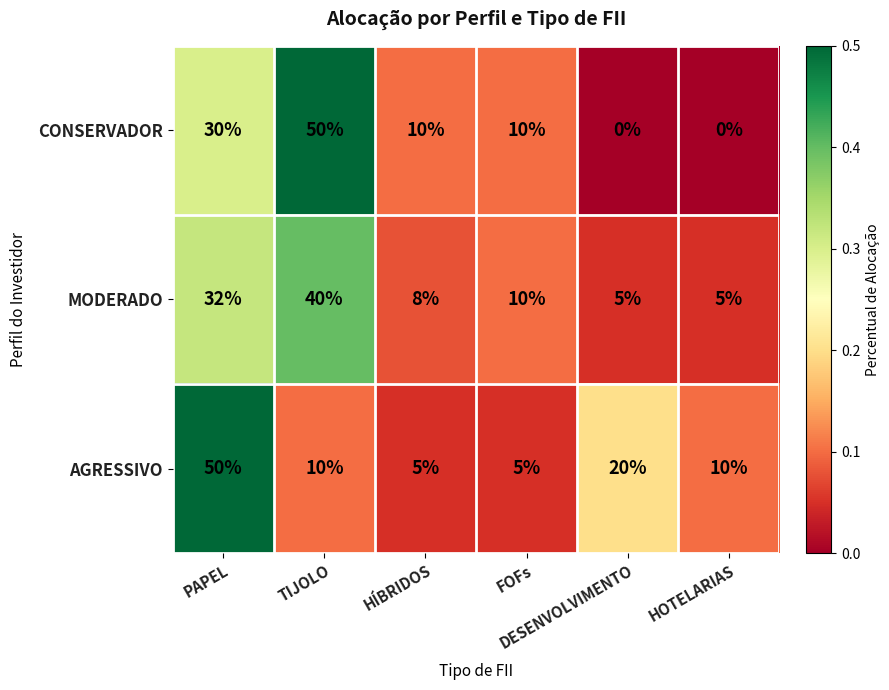

What is the sum of all AGRESSIVO values?

100